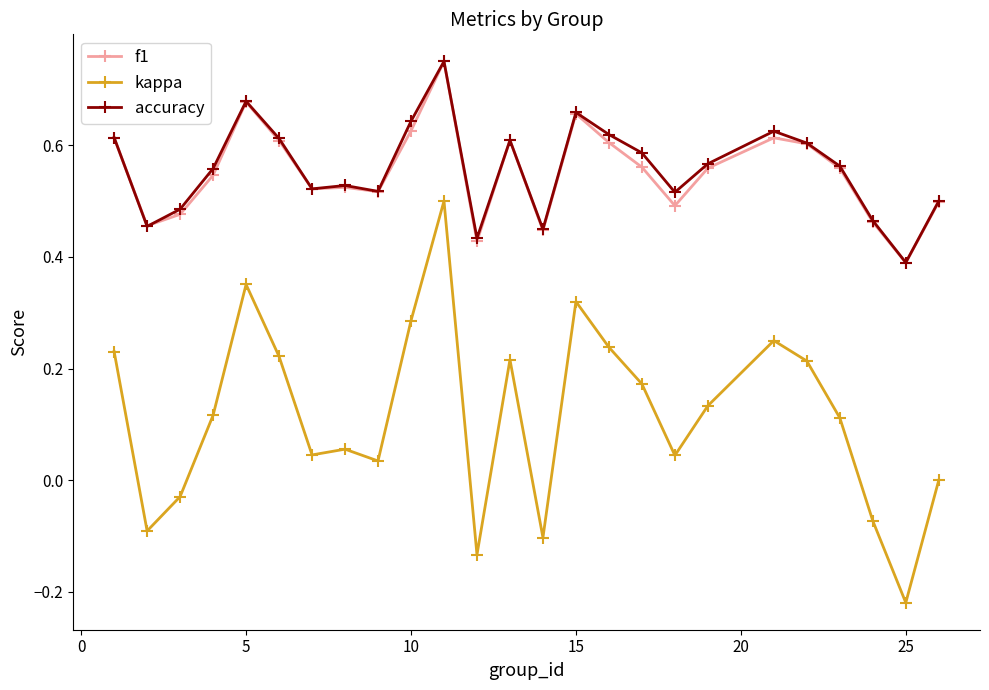

True or false: f1 and kappa cross at least once.

False